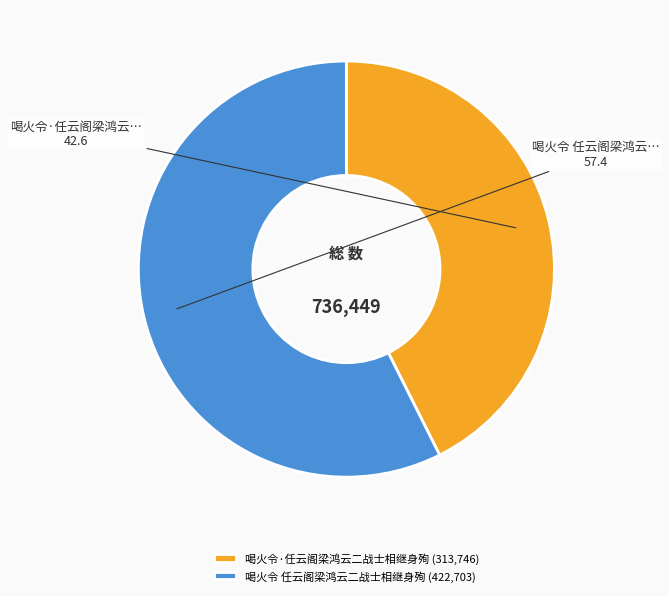

True or false: 喝火令 任云阁梁鸿云二战士相继身殉 (422,703) accounts for 44% of the total.

False